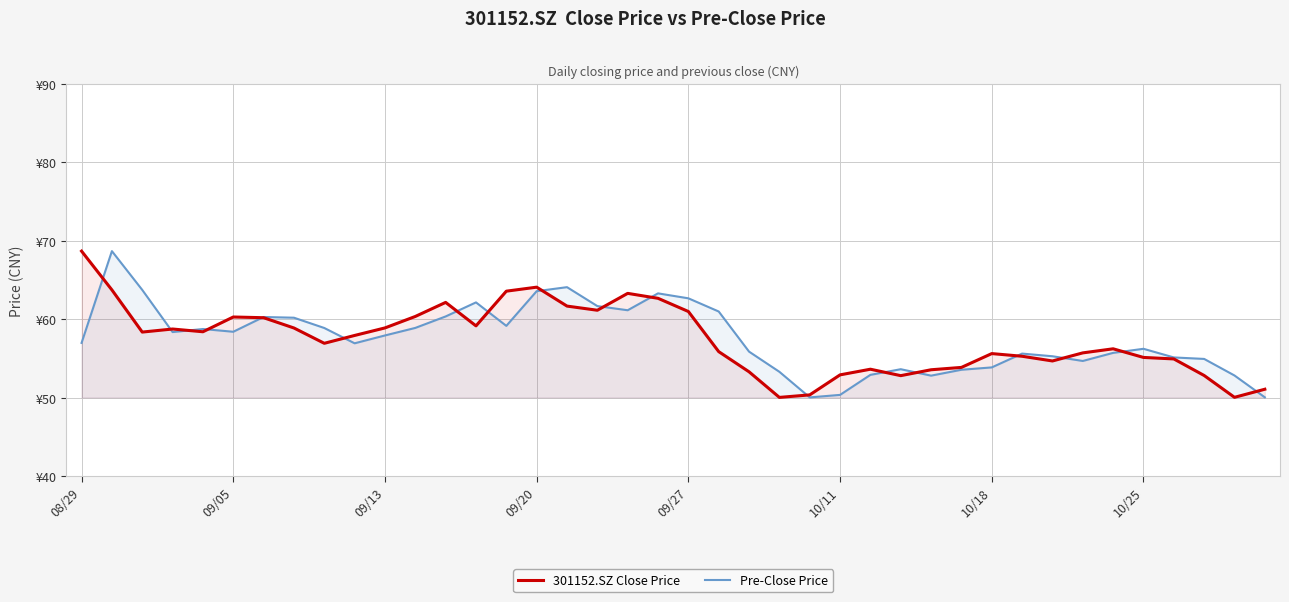

How many data points in Pre-Close Price are less than 57?

19